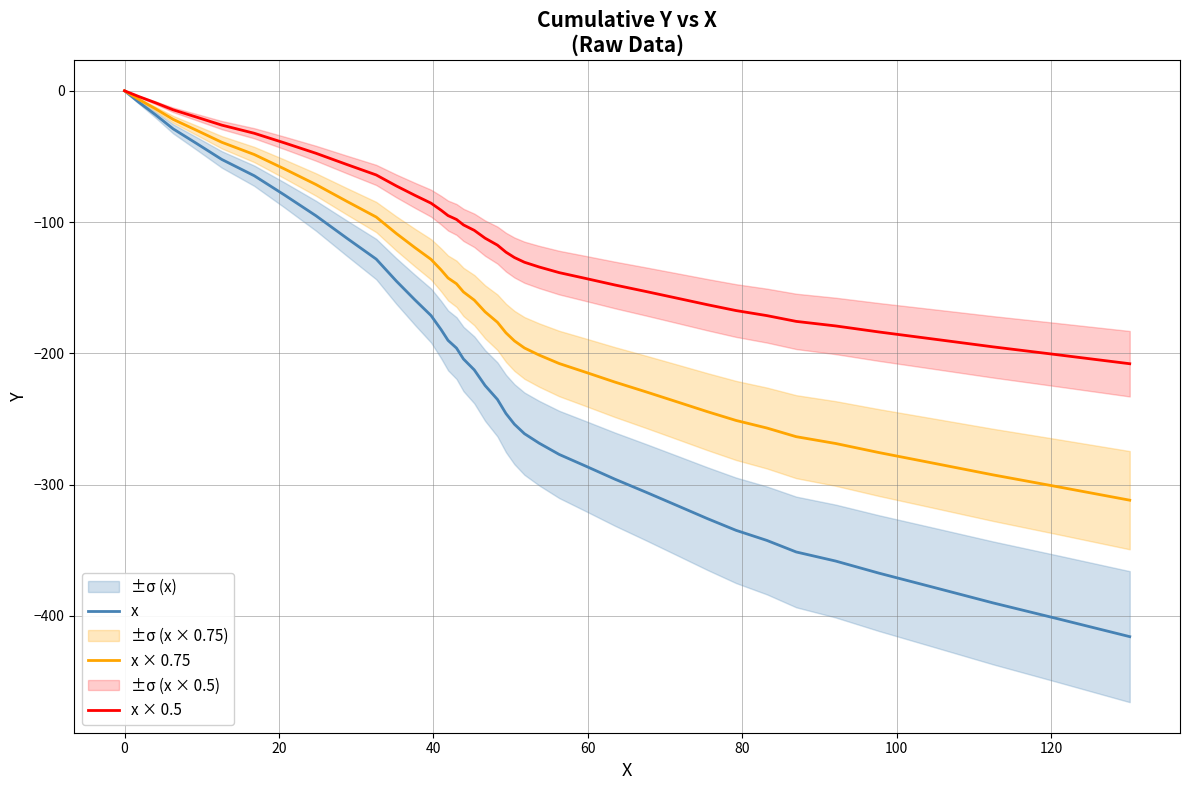

What is the value of the x point at the 37th from the left?

-378.1